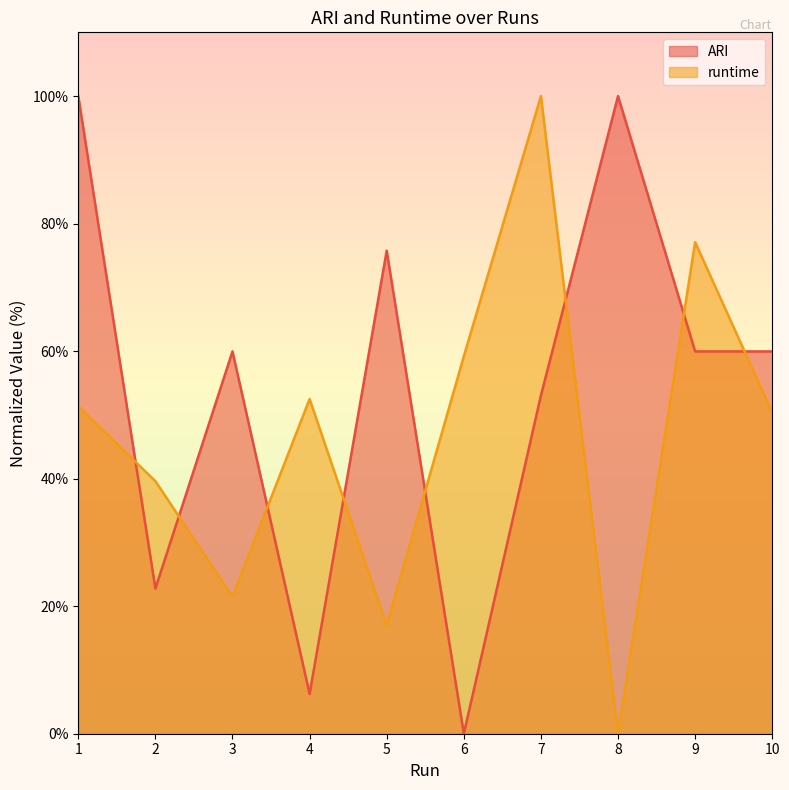

Which series has the widest spread of values?

runtime